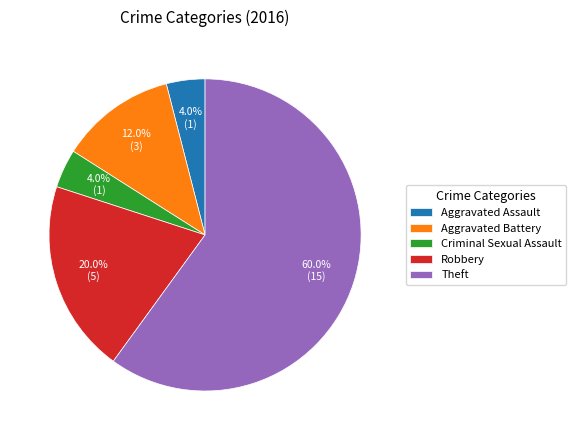

What is the ratio of the value at Criminal Sexual Assault to the value at Theft?

0.1